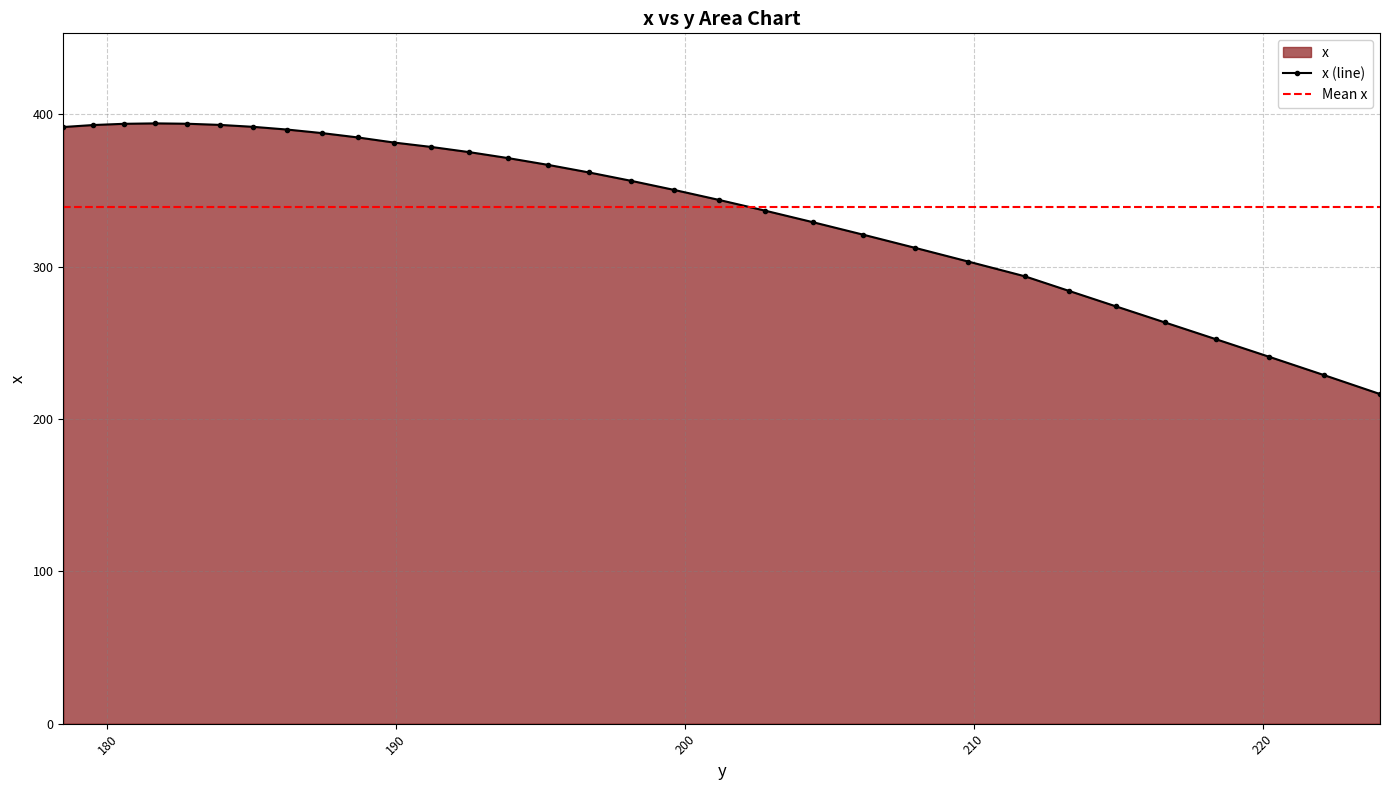

True or false: x (line) has more than 0 points higher than both neighbors.

True